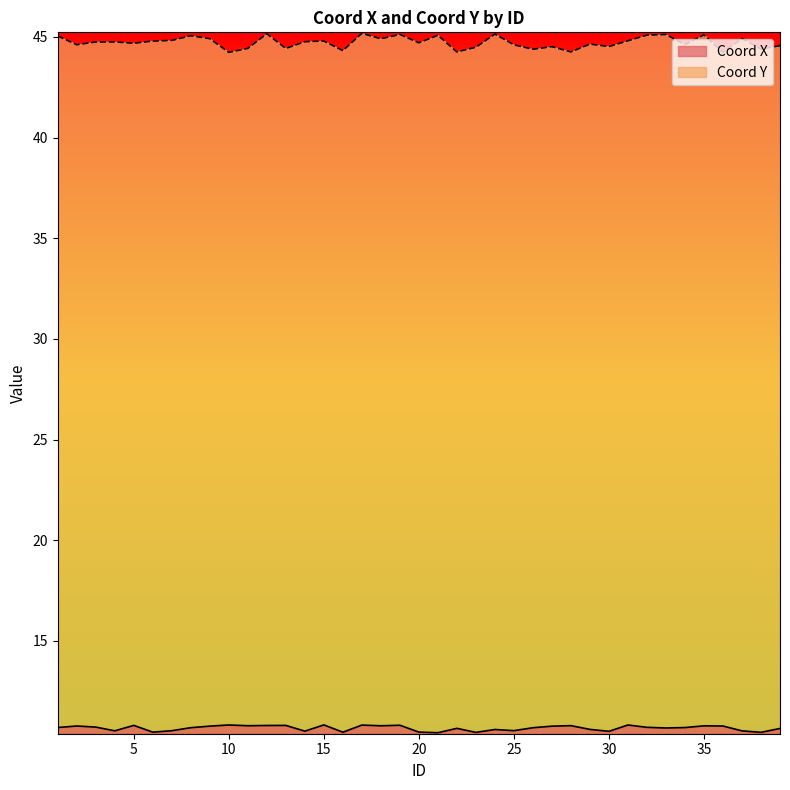

Count the number of categories in the chart.

39